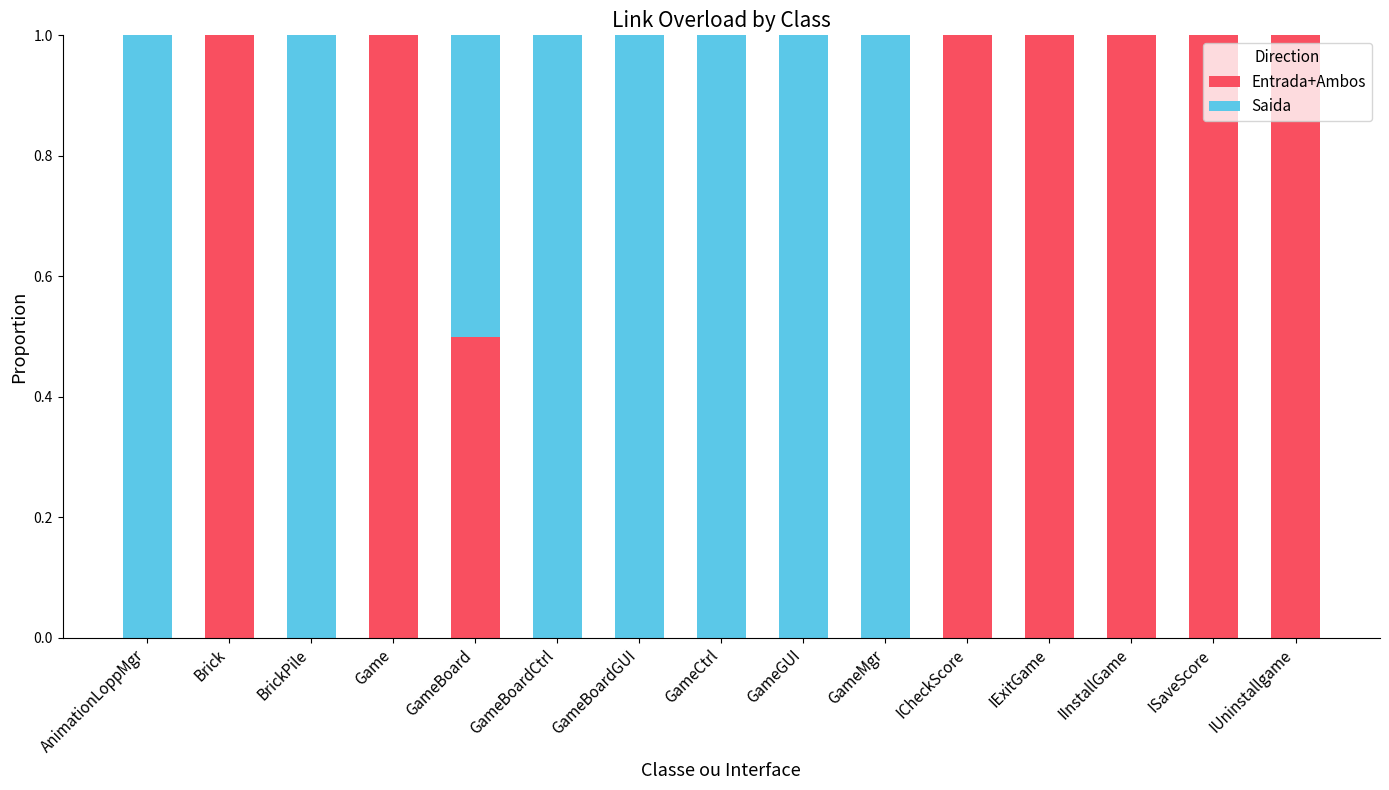

Is it true that Entrada+Ambos equals 1.7 at Game?

False